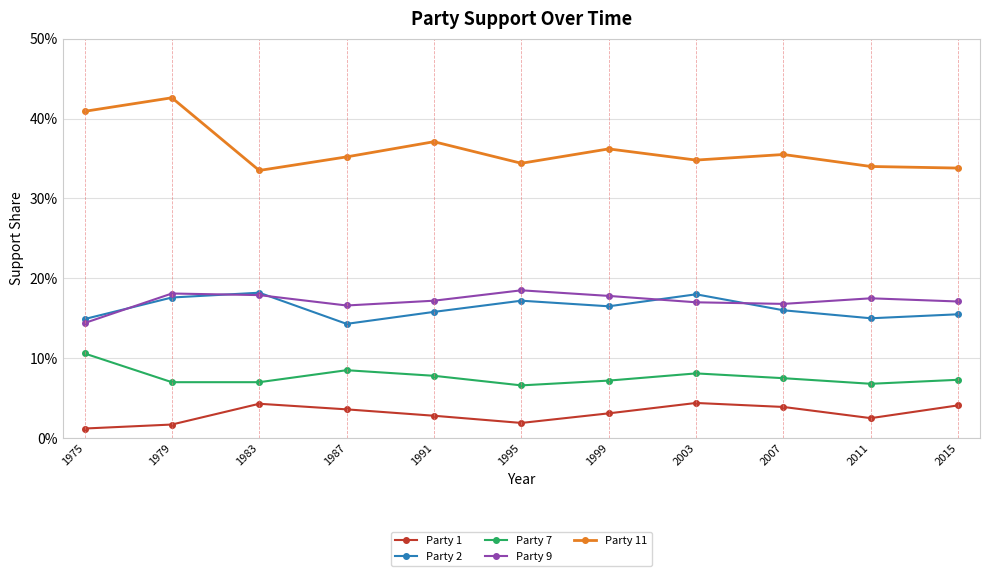

At which category does Party 7 reach its first local valley?

1995